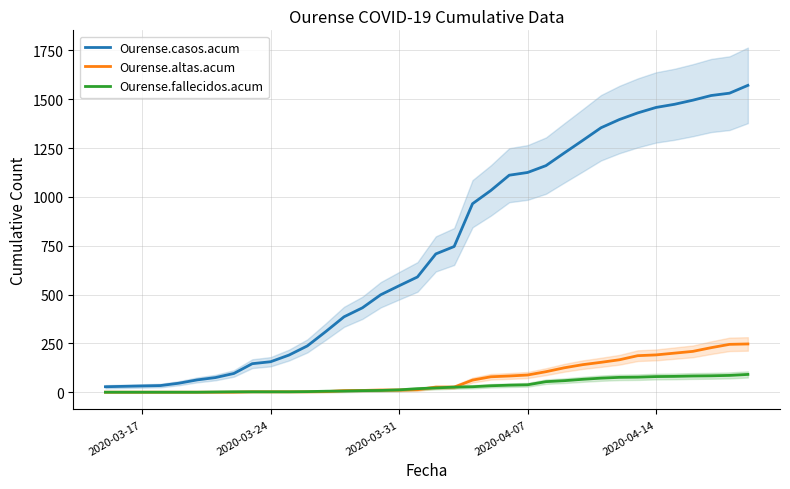

Is it true that Ourense.casos.acum equals 877 at 2020-03-31?

False